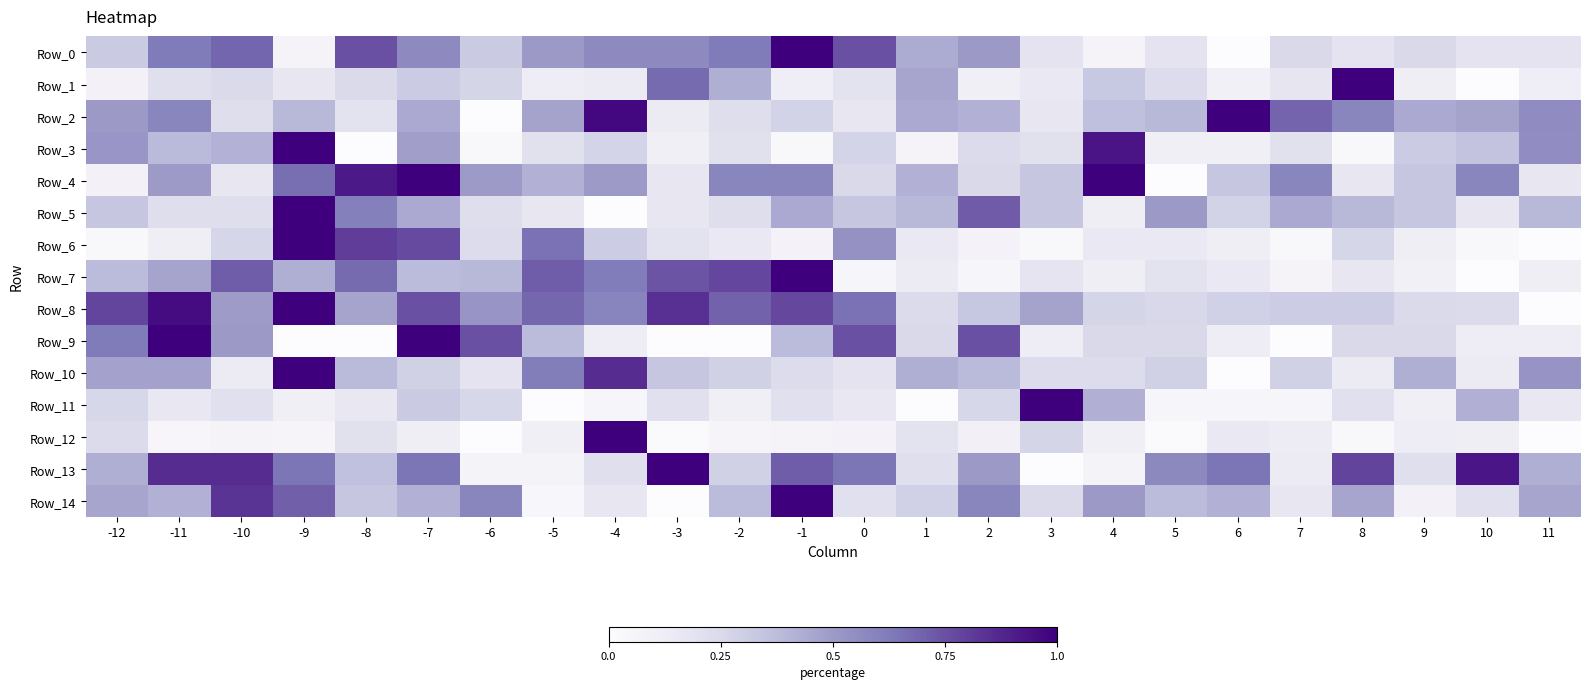

What is the spread (max minus min) of values at 0?

0.7